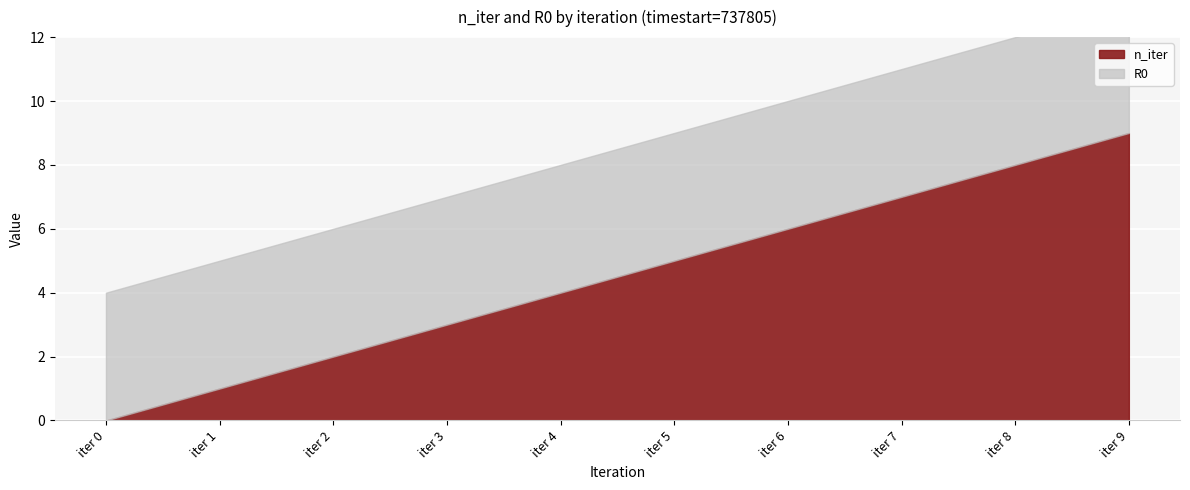

What is the average value?

4